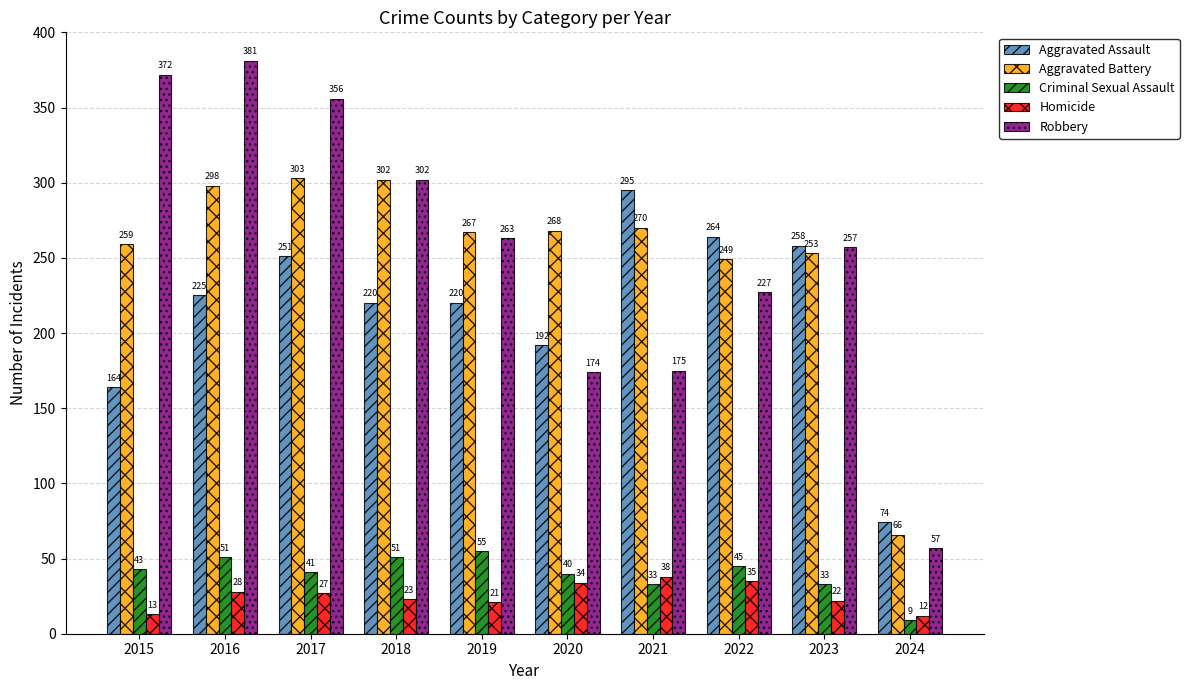

Which series has the largest range (max minus min)?

Robbery